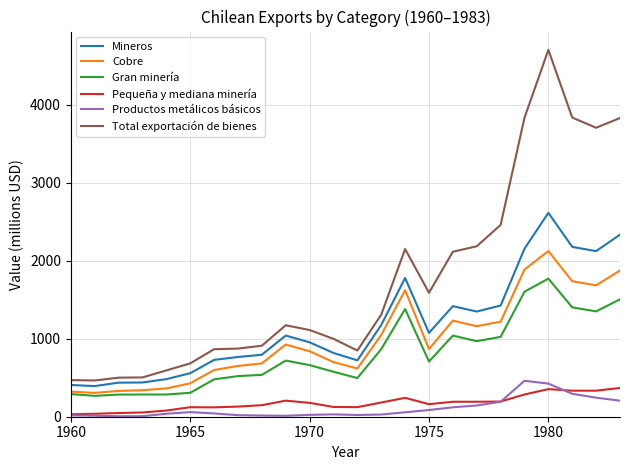

Which series has the largest range (max minus min)?

Total exportación de bienes